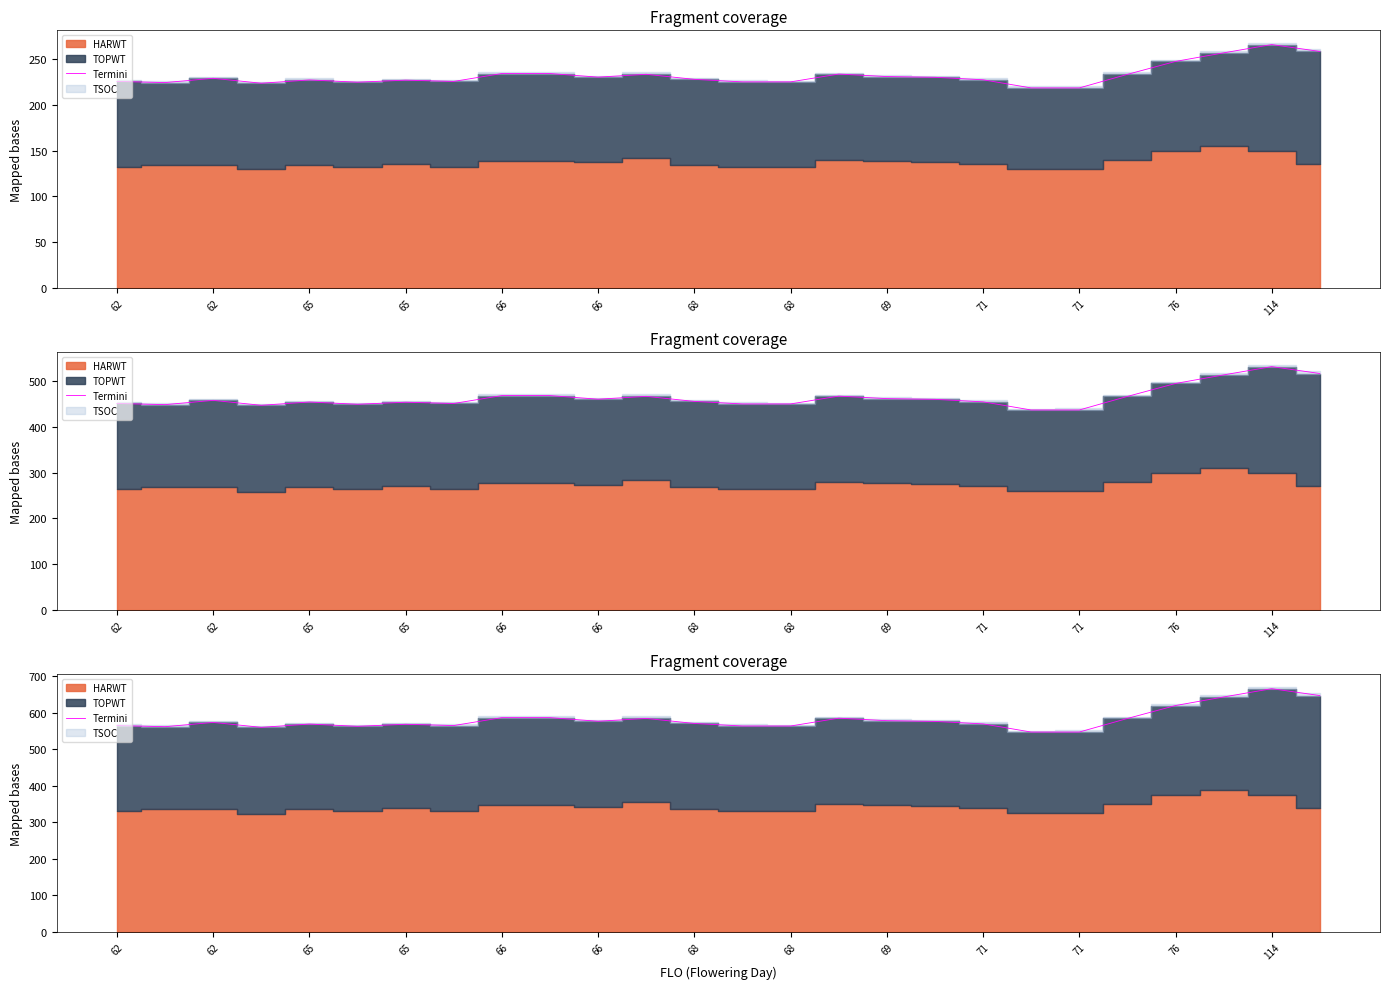

What is the difference between the maximum and minimum values?

118.7